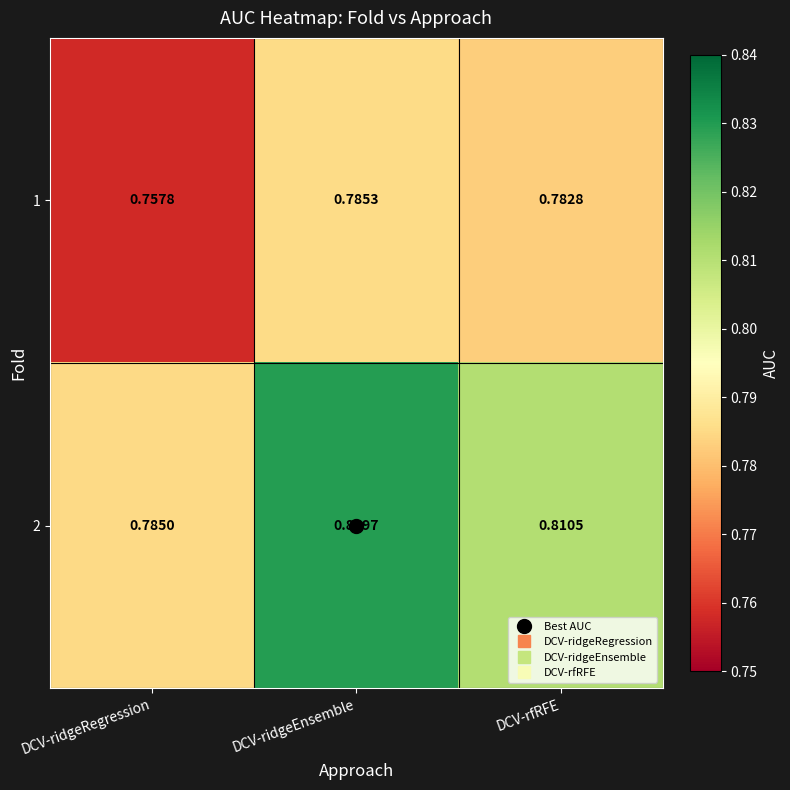

At which category does the chart reach its peak across all series?

DCV-ridgeEnsemble